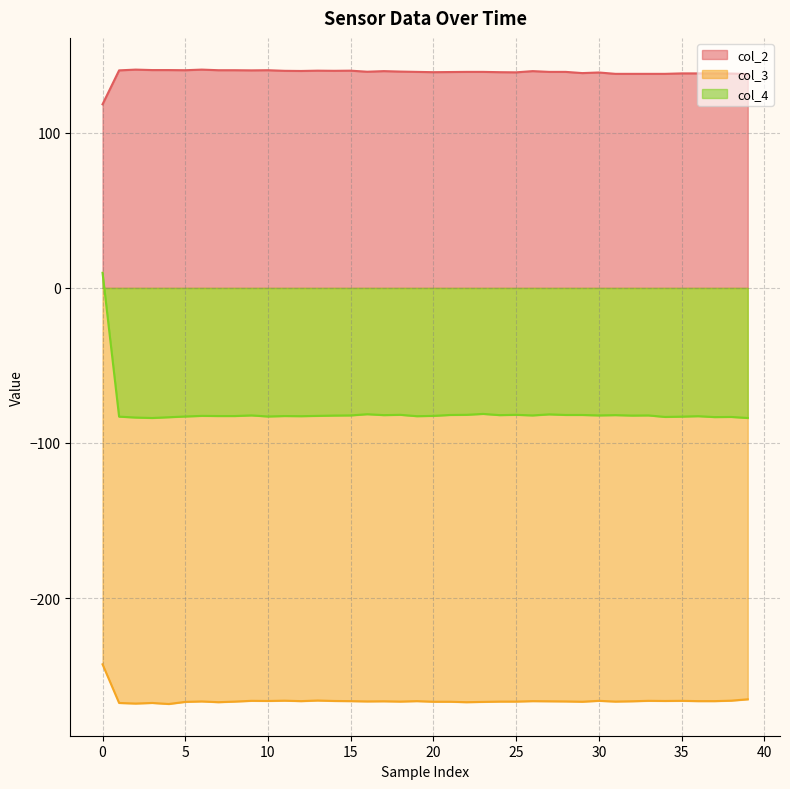

Rank the series by their average value, from lowest to highest.

col_3, col_4, col_2